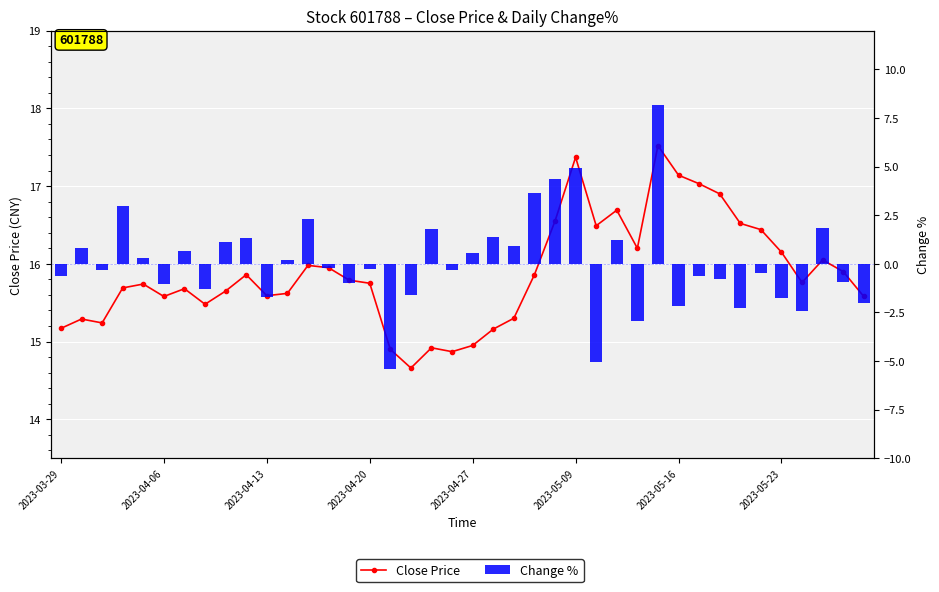

Between 2023-04-20 and 35, which is larger?

35